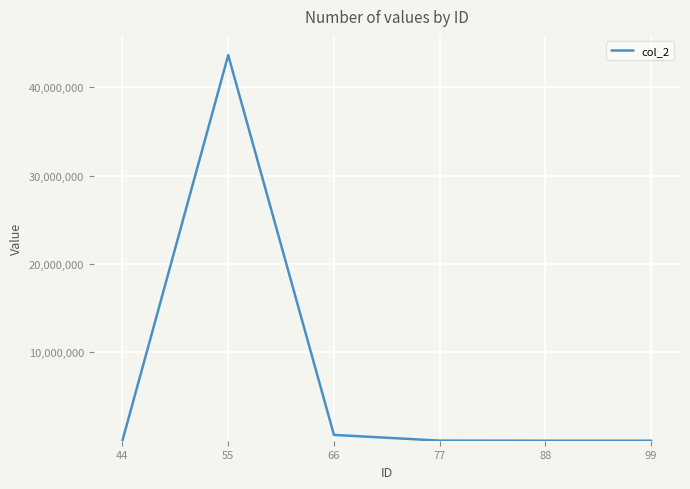

Which label corresponds to the largest value in the chart?

55